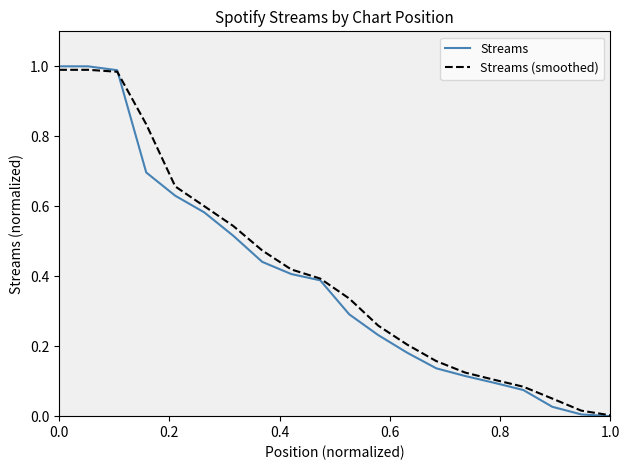

Which series has the largest range (max minus min)?

Streams